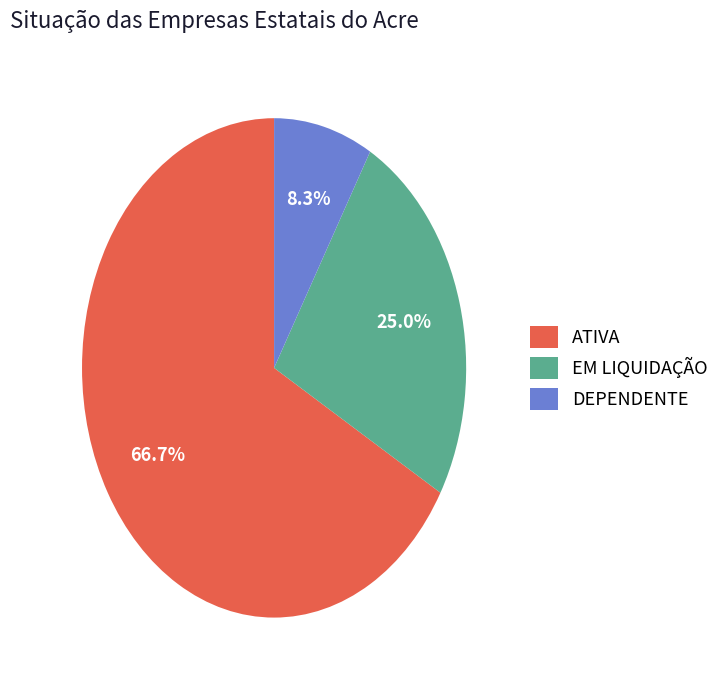

What percentage is the ATIVA slice, to the nearest percent?

67%